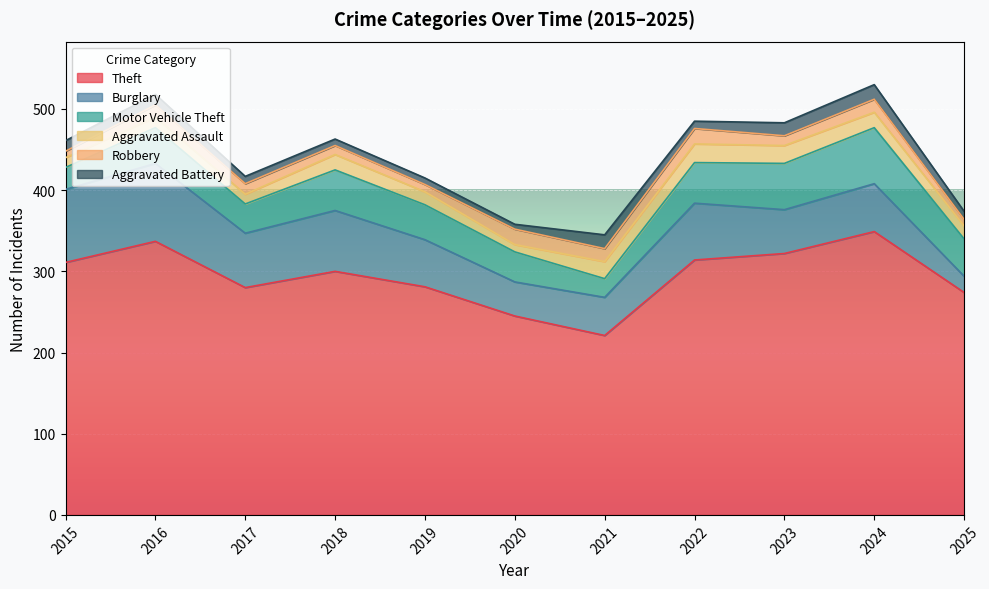

Count the number of categories in the chart.

11